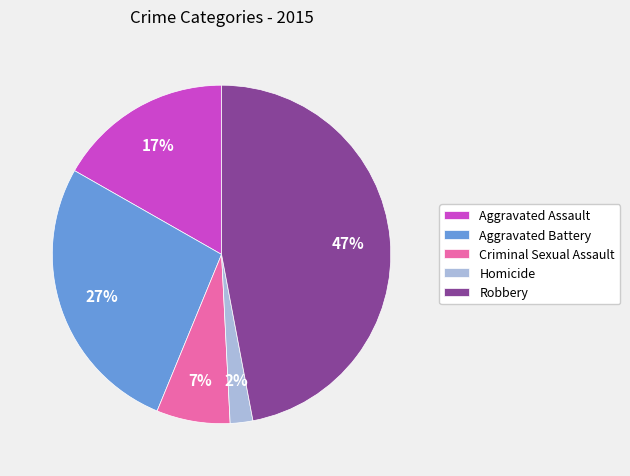

Count the number of slices in the pie.

5